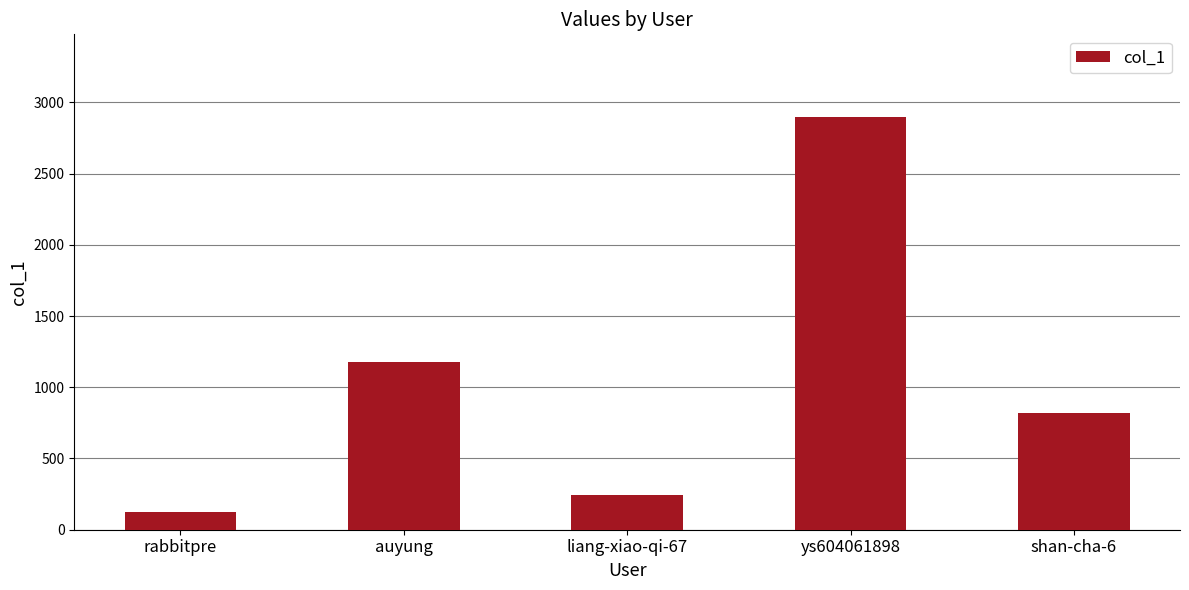

What is the maximum value shown in the chart?

2898